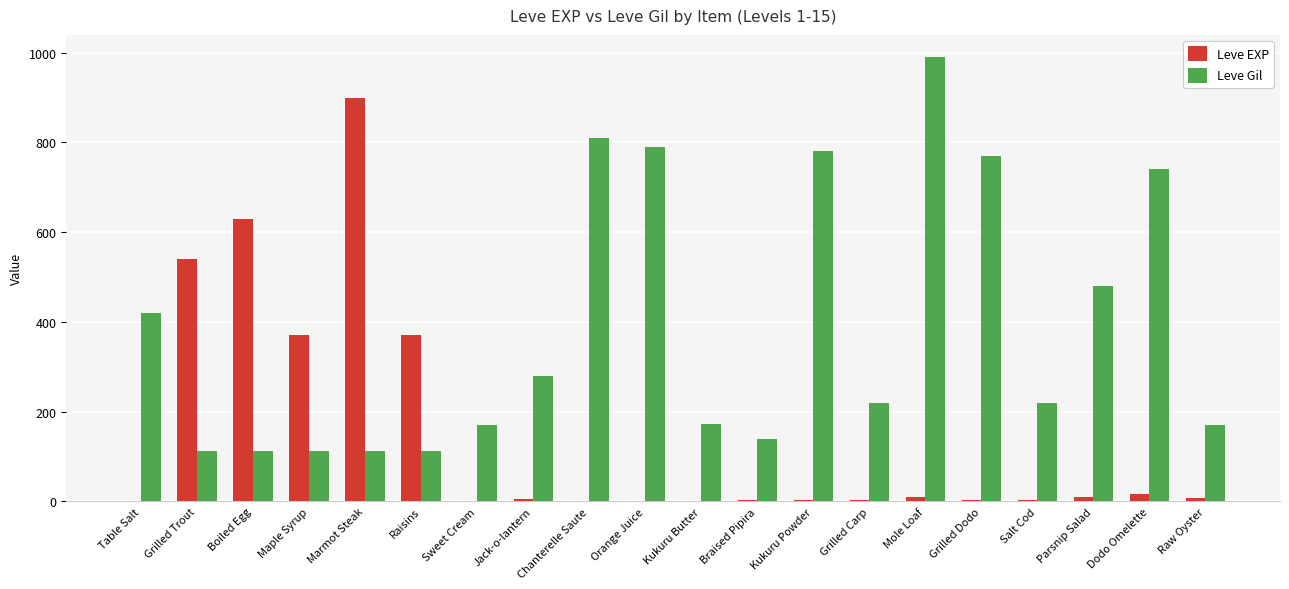

Which category has the highest value in the Leve Gil series?

Mole Loaf